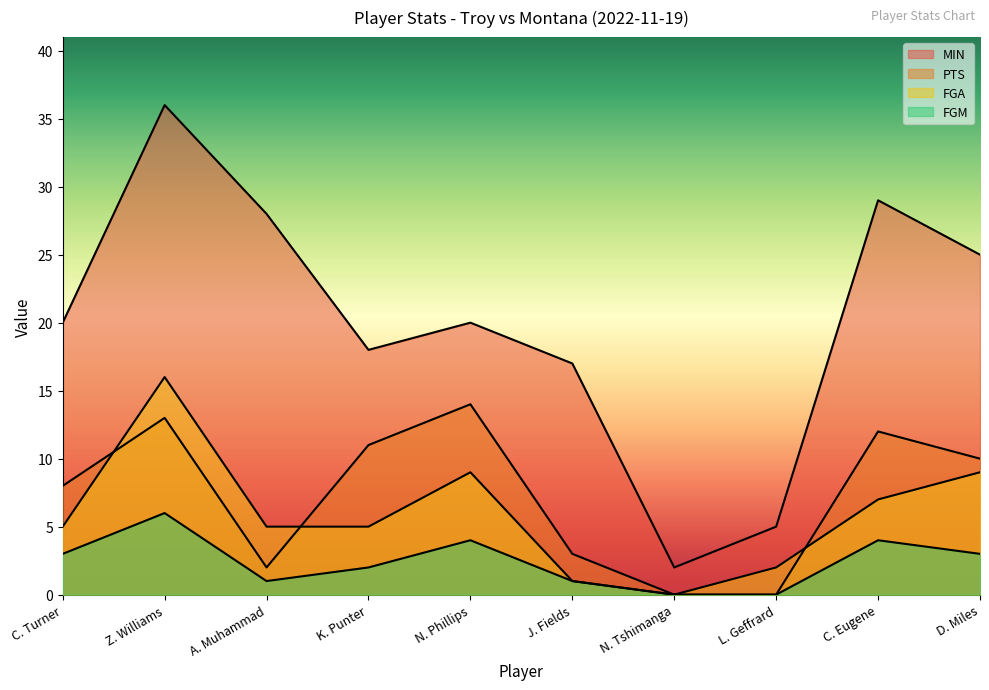

What are all the series names shown in the legend?

MIN, PTS, FGA, FGM